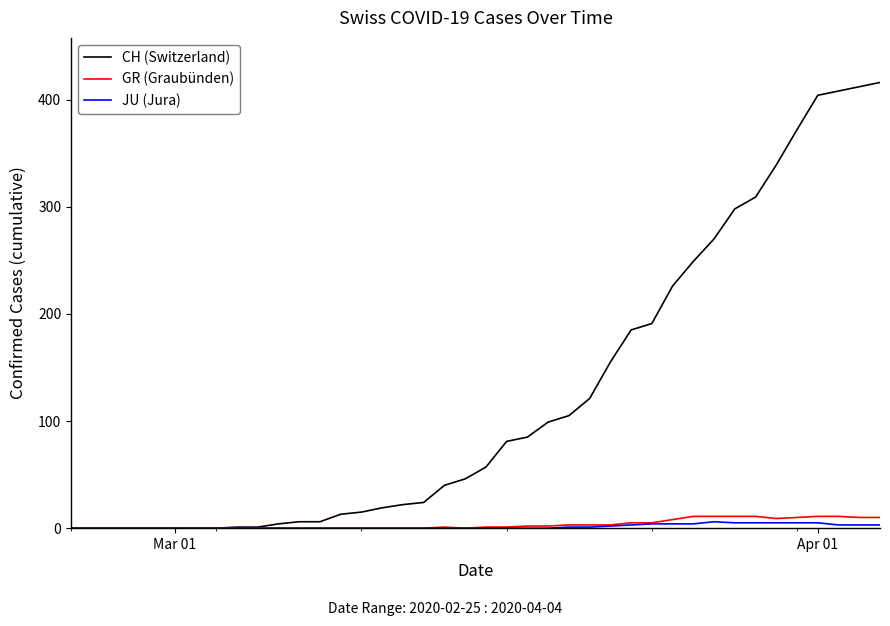

Which series has the largest total across all categories?

CH (Switzerland)